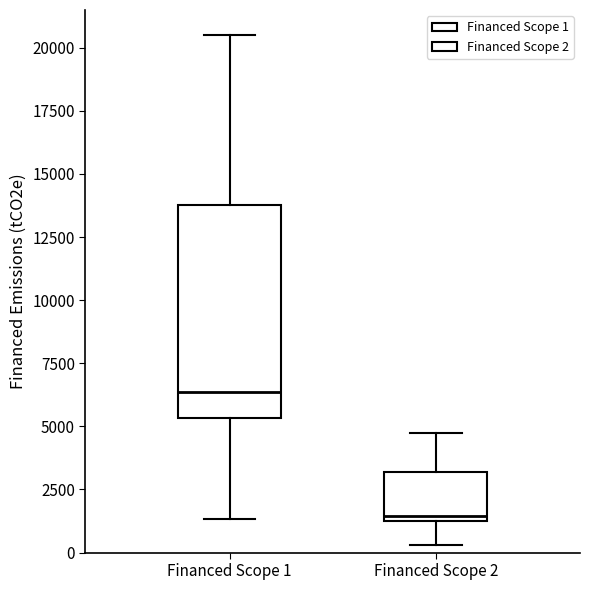

Reading left to right, transcribe this box plot: for each box, give where its median line is, the range the box spans, and where its two whiskers end, as read against the y-axis. The values are not printed on the chart, so give them approximately, as read against the axis.

Financed Scope 1: median 6500, box 5500 to 14000, whiskers 1500 to 20500
Financed Scope 2: median 1500, box 1000 to 3000, whiskers 500 to 4500